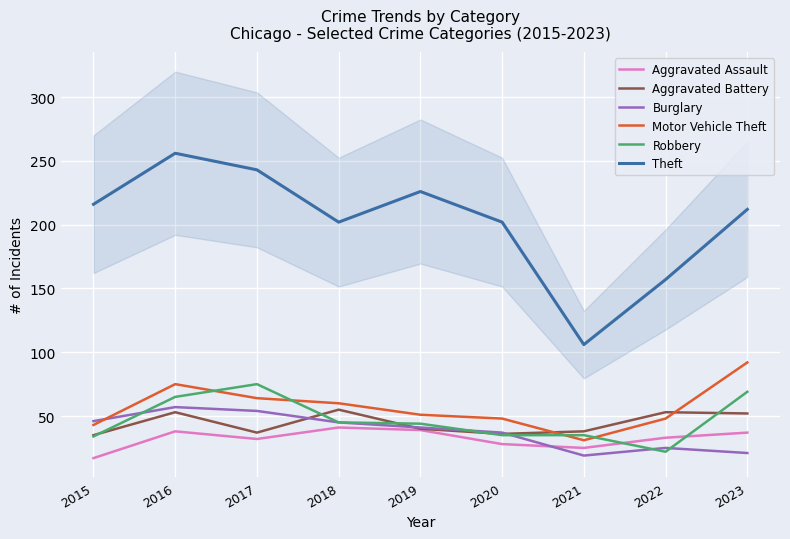

What value does the Aggravated Battery series have at 2018?

55